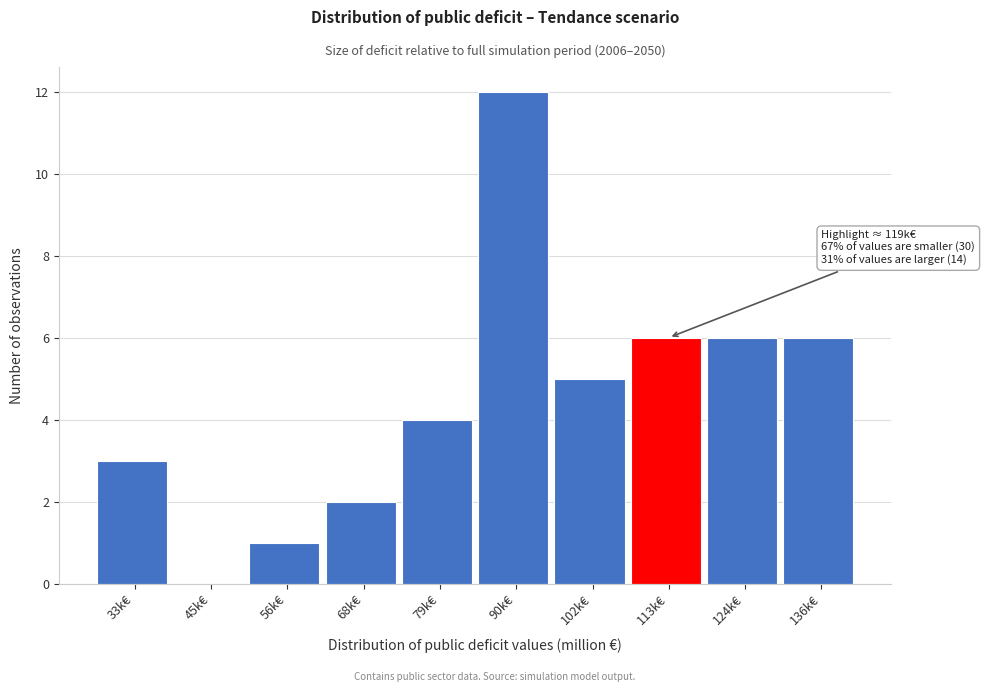

Reading left to right, what are all the values shown in this chart?

33k€=3	45k€=0	56k€=1	68k€=2	79k€=4	90k€=12	102k€=5	113k€=6	124k€=6	136k€=6